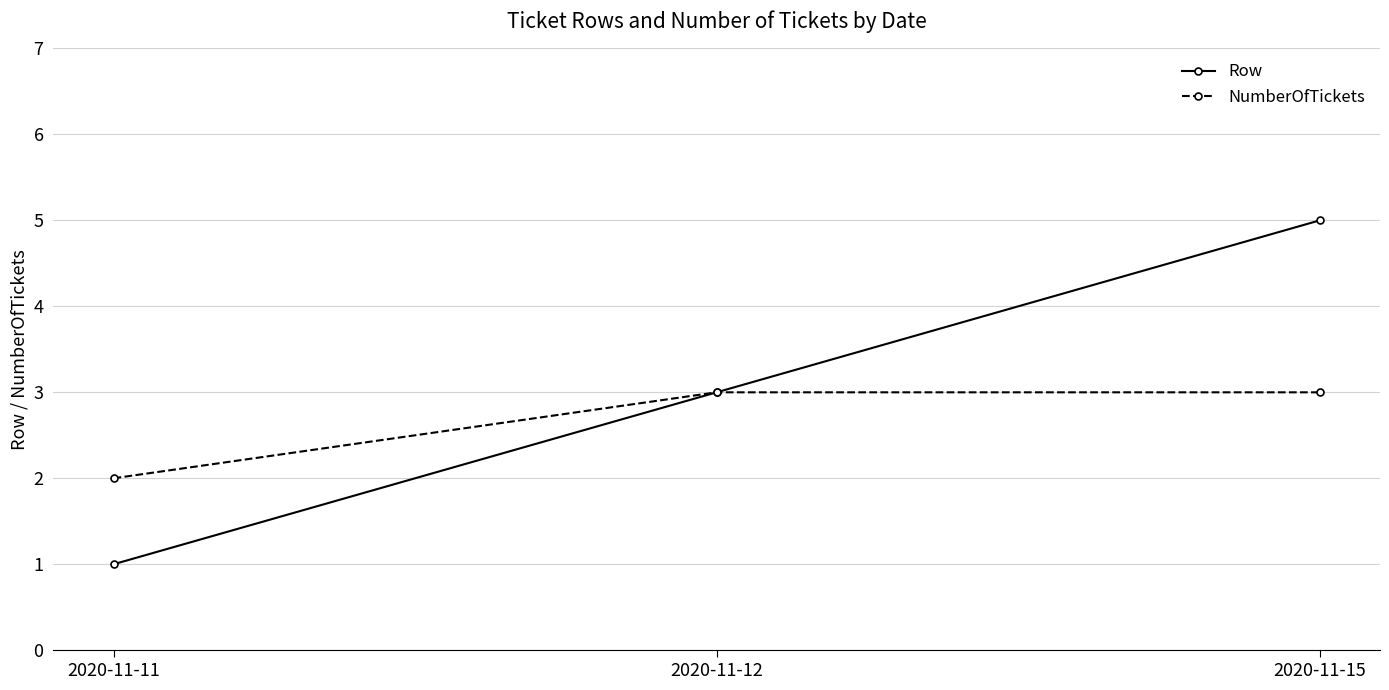

Is this an area chart (filled region under the line)?

No